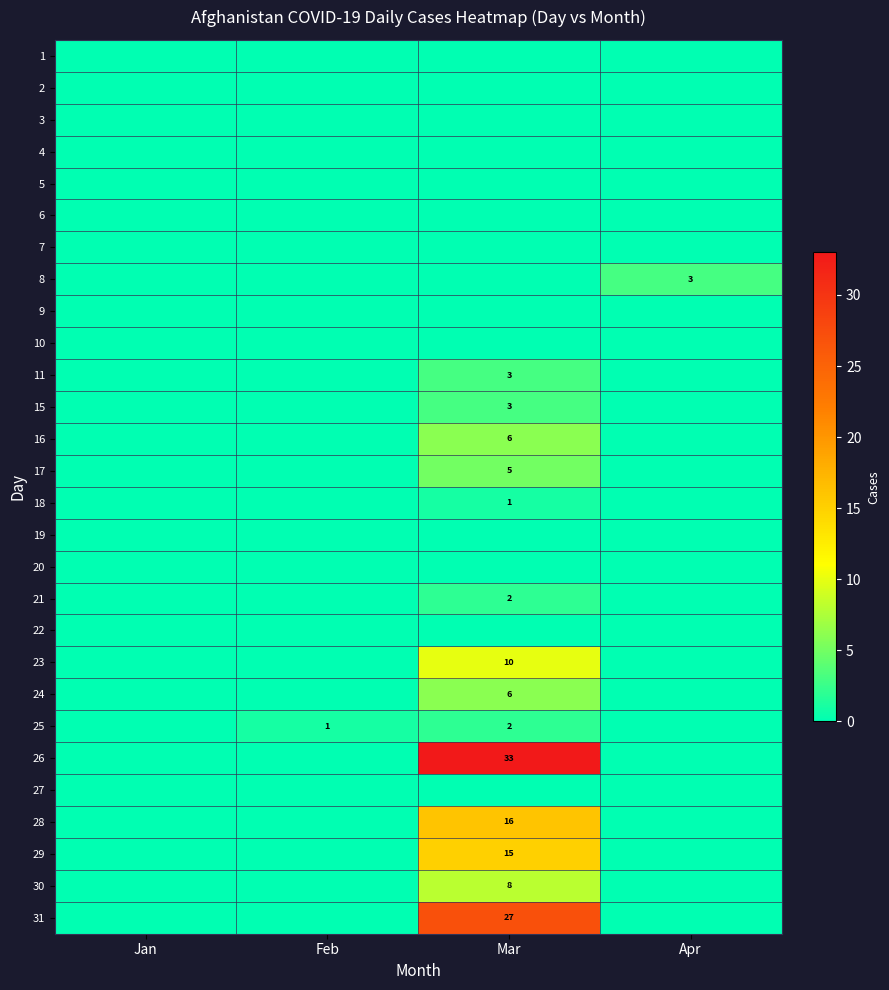

Where is 31 nearest to the value 13?

Jan